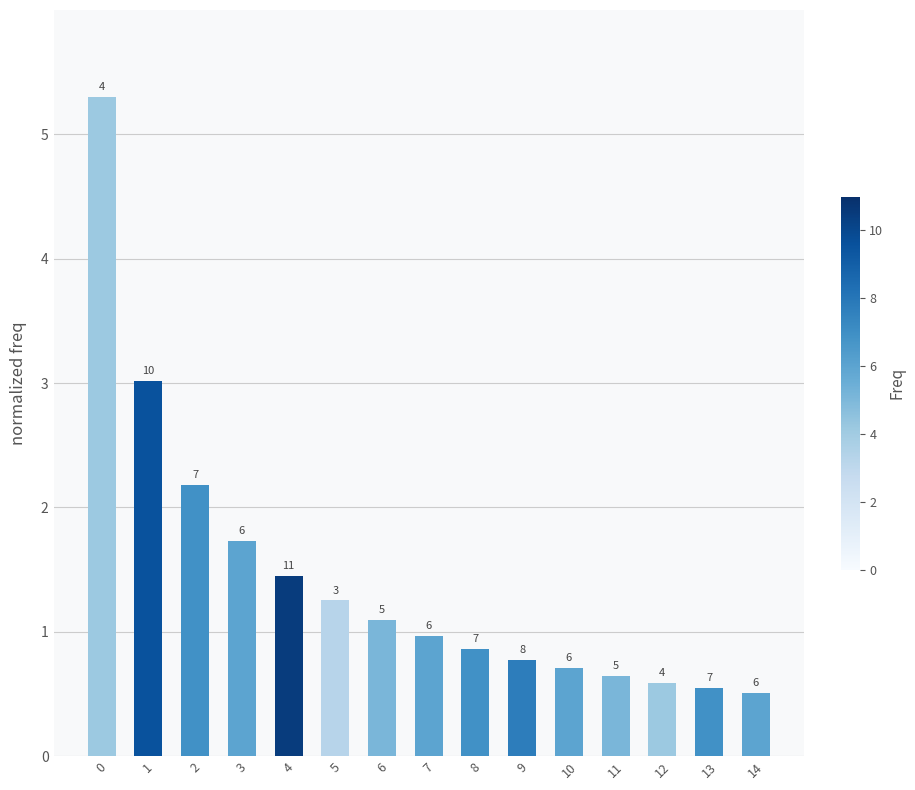

What is the value of the 7th bar from the left?

1.1